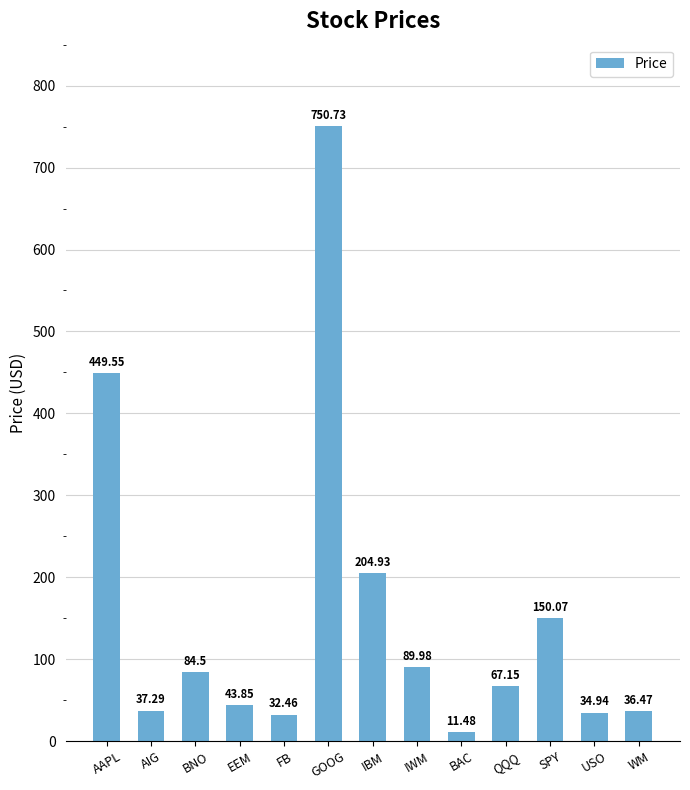

Rank the categories by value from highest to lowest.

GOOG, AAPL, IBM, SPY, IWM, BNO, QQQ, EEM, AIG, WM, USO, FB, BAC